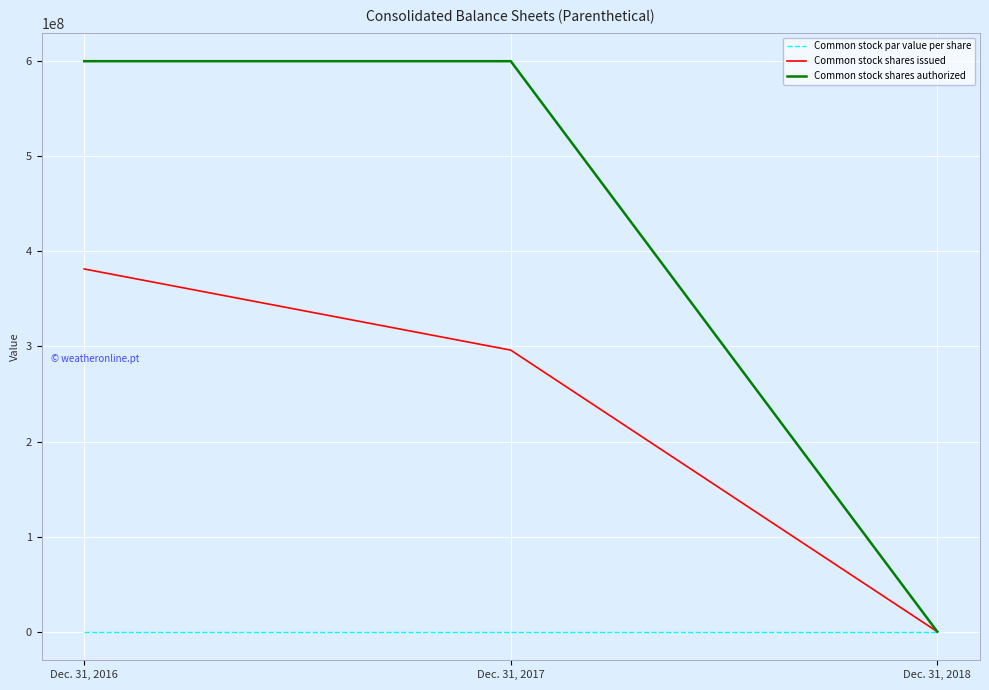

Rank the series by their maximum value, from highest to lowest.

Common stock shares authorized, Common stock shares issued, Common stock par value per share